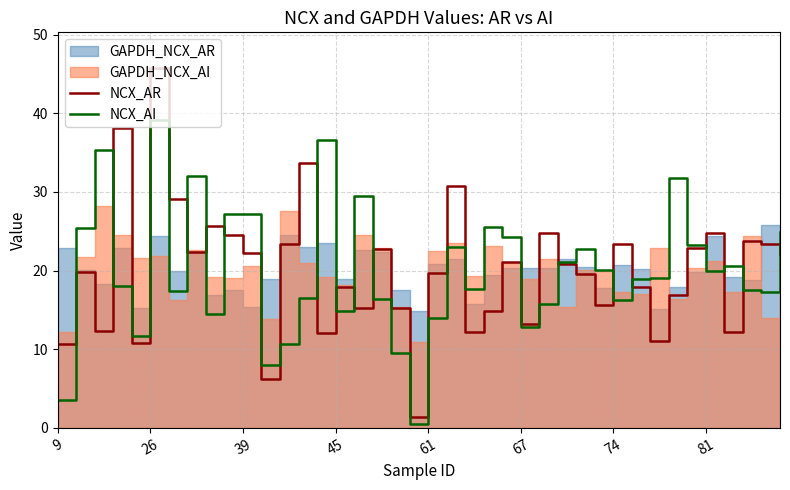

What is the sum of all NCX_AR values?

800.0